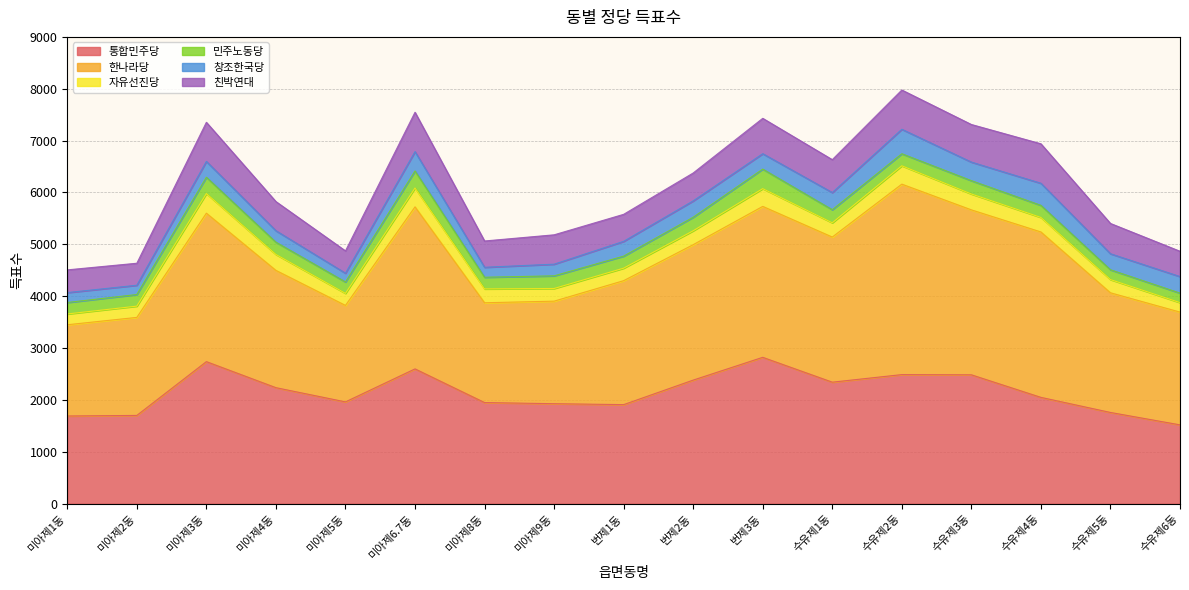

Reading left to right, extract all data points from this chart.

통합민주당: 미아제1동=1691	미아제2동=1702	미아제3동=2739	미아제4동=2237	미아제5동=1963	미아제6.7동=2599	미아제8동=1950	미아제9동=1928	번제1동=1910	번제2동=2383	번제3동=2822	수유제1동=2343	수유제2동=2489	수유제3동=2485	수유제4동=2050	수유제5동=1759	수유제6동=1520
한나라당: 미아제1동=1759	미아제2동=1890	미아제3동=2862	미아제4동=2261	미아제5동=1860	미아제6.7동=3124	미아제8동=1924	미아제9동=1977	번제1동=2390	번제2동=2611	번제3동=2910	수유제1동=2798	수유제2동=3672	수유제3동=3180	수유제4동=3189	수유제5동=2307	수유제6동=2174
자유선진당: 미아제1동=208	미아제2동=217	미아제3동=378	미아제4동=307	미아제5동=232	미아제6.7동=363	미아제8동=267	미아제9동=244	번제1동=241	번제2동=268	번제3동=342	수유제1동=275	수유제2동=354	수유제3동=306	수유제4동=280	수유제5동=255	수유제6동=183
민주노동당: 미아제1동=221	미아제2동=224	미아제3동=315	미아제4동=237	미아제5동=220	미아제6.7동=329	미아제8동=225	미아제9동=244	번제1동=232	번제2동=261	번제3동=377	수유제1동=252	수유제2동=232	수유제3동=257	수유제4동=233	수유제5동=189	수유제6동=183
창조한국당: 미아제1동=191	미아제2동=179	미아제3동=305	미아제4동=221	미아제5동=169	미아제6.7동=373	미아제8동=192	미아제9동=225	번제1동=285	번제2동=315	번제3동=297	수유제1동=331	수유제2동=472	수유제3동=358	수유제4동=426	수유제5동=309	수유제6동=319
친박연대: 미아제1동=438	미아제2동=424	미아제3동=754	미아제4동=562	미아제5동=430	미아제6.7동=759	미아제8동=507	미아제9동=566	번제1동=521	번제2동=538	번제3동=682	수유제1동=634	수유제2동=757	수유제3동=725	수유제4동=761	수유제5동=584	수유제6동=488